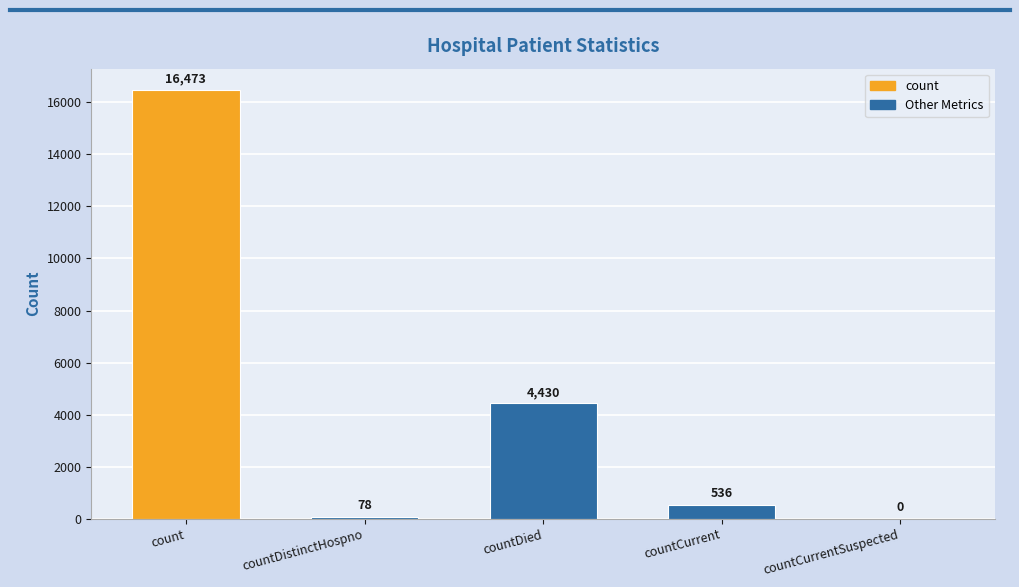

The chart shows a value of 4430 at countDied. True or false?

True